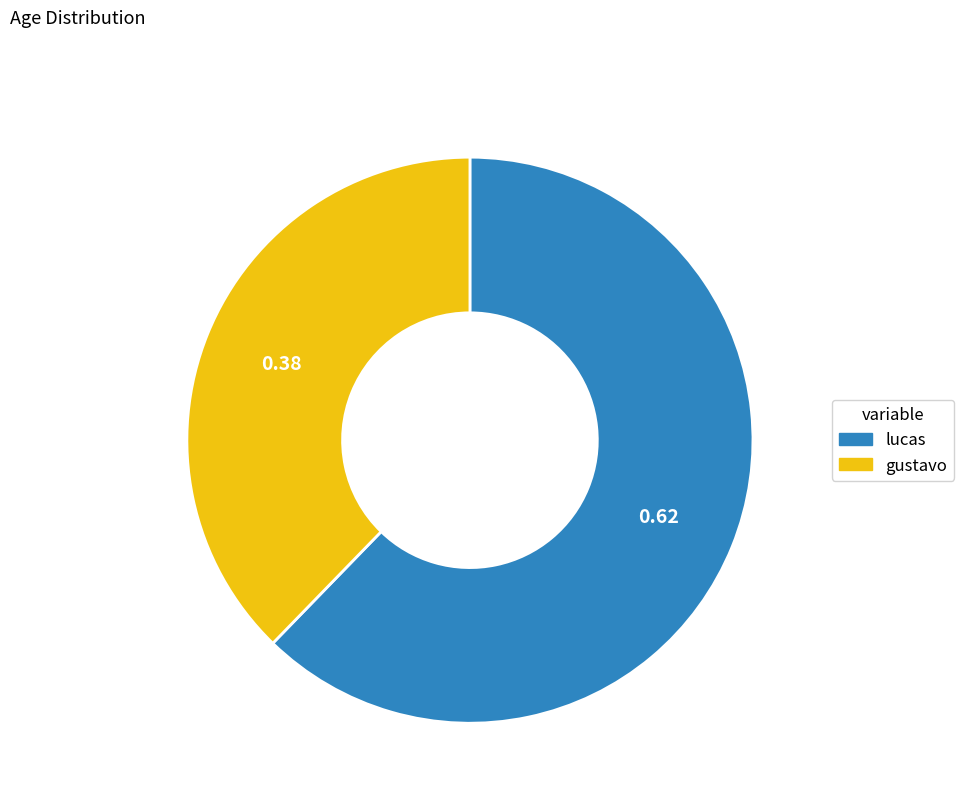

Is there a majority slice in this chart?

Yes